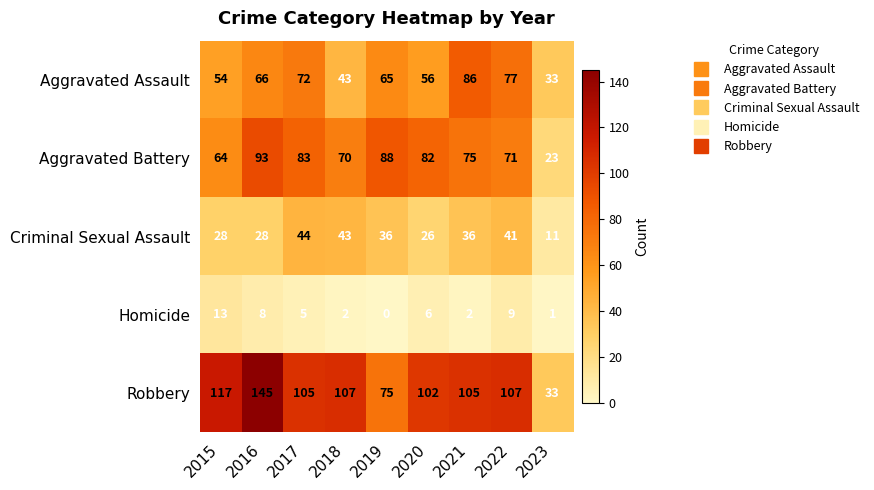

At which label does Homicide first exceed 5?

2015